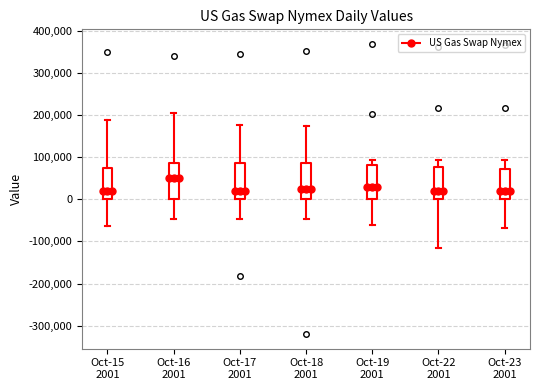

Reading left to right, read every box against the y-axis: the position of its median line, the range the box covers, and the ends of its whiskers. The values are not printed on the chart, so give them approximately, as read against the axis.

Oct-15 2001: median 20000, box 0 to 80000, whiskers -60000 to 190000
Oct-16 2001: median 50000, box 0 to 90000, whiskers -50000 to 210000
Oct-17 2001: median 20000, box 0 to 90000, whiskers -50000 to 180000
Oct-18 2001: median 30000, box 0 to 90000, whiskers -50000 to 170000
Oct-19 2001: median 30000, box 0 to 80000, whiskers -60000 to 90000
Oct-22 2001: median 20000, box 0 to 80000, whiskers -120000 to 90000
Oct-23 2001: median 20000, box 0 to 70000, whiskers -70000 to 90000